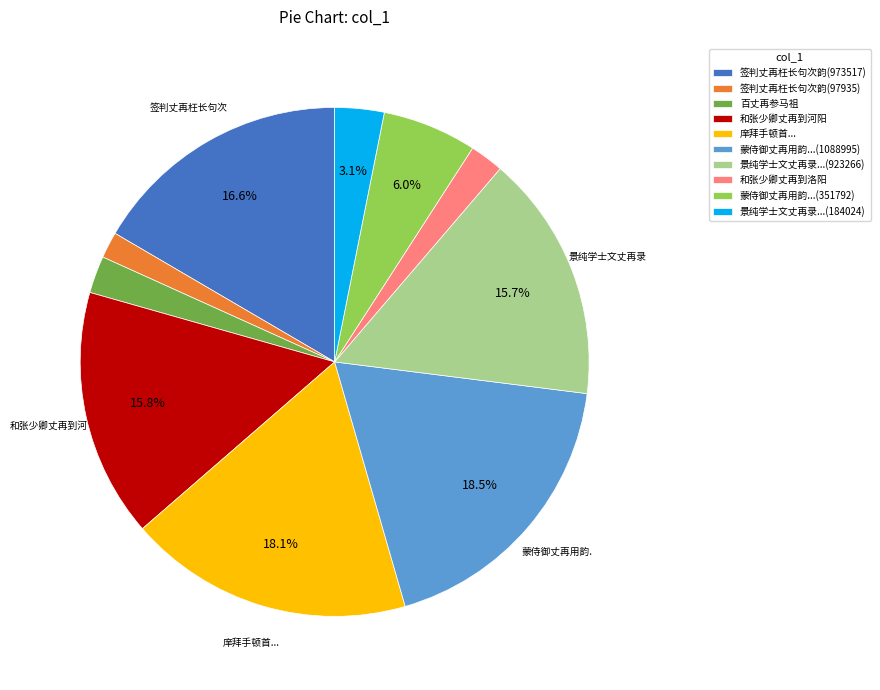

To the nearest percent, what is the combined percentage of 签判丈再枉长句次韵(973517) and 和张少卿丈再到洛阳?

19%